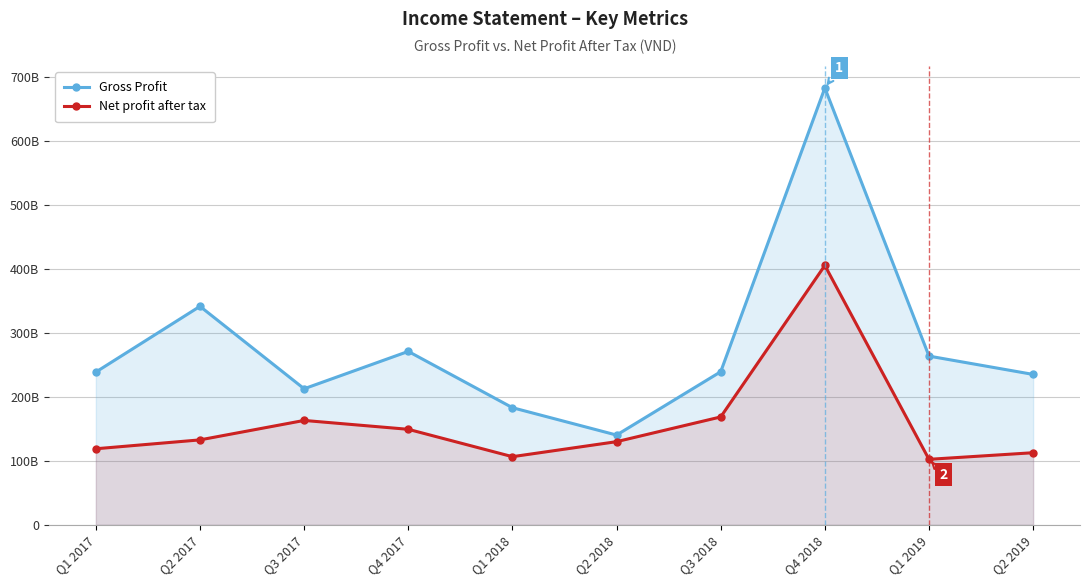

Is the value of Gross Profit at Q1 2019 greater than the value of Net profit after tax at Q4 2017?

Yes